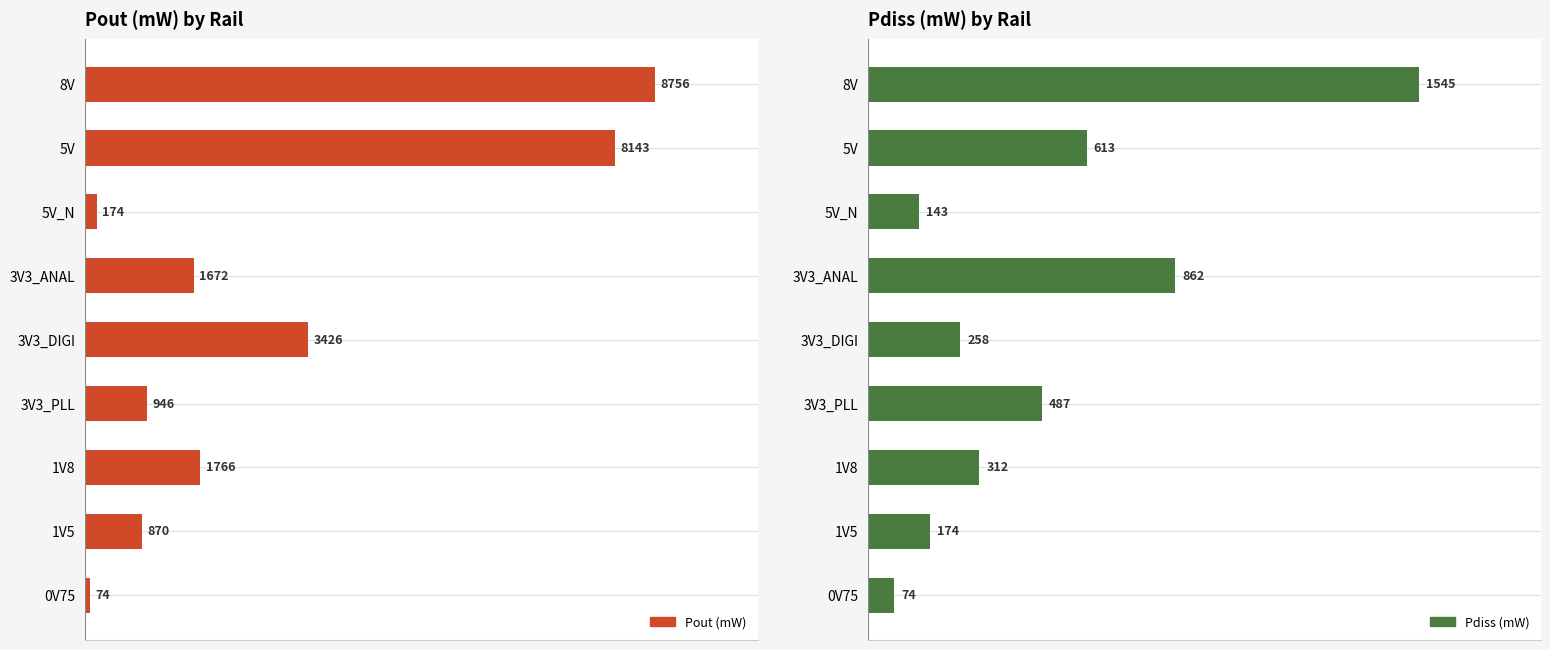

Between 1V8 and 5V_N, which is larger?

1V8